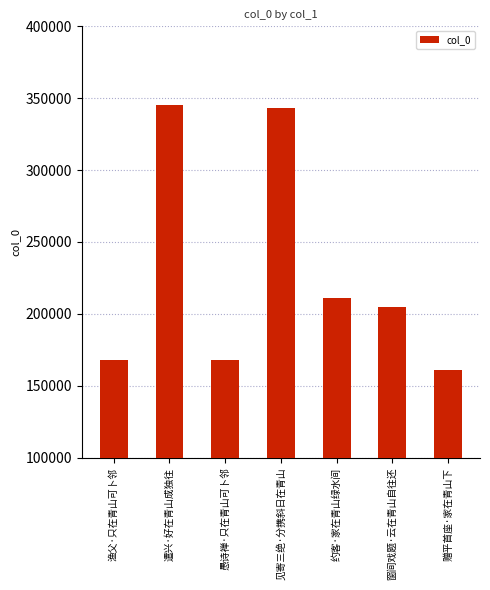

How many series are shown in this chart?

1